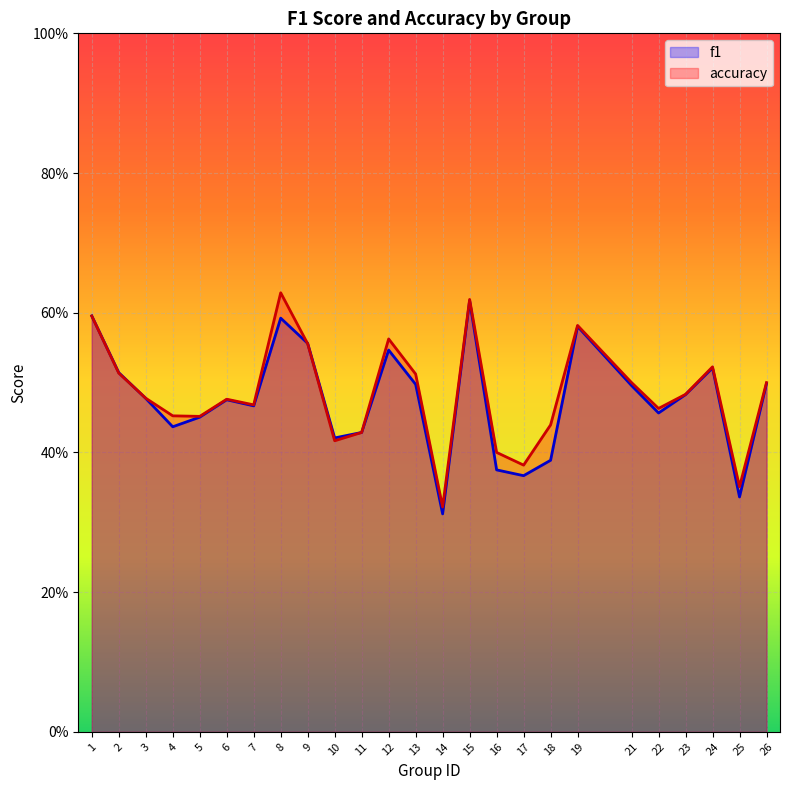

The accuracy series shows 0.5 at 21. True or false?

True